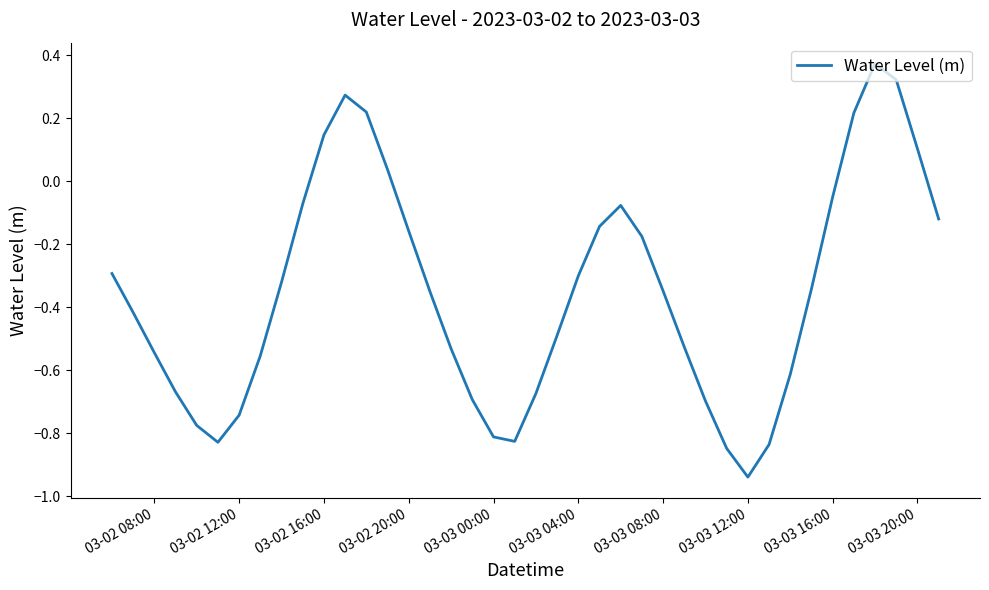

How many values exceed 0?

8